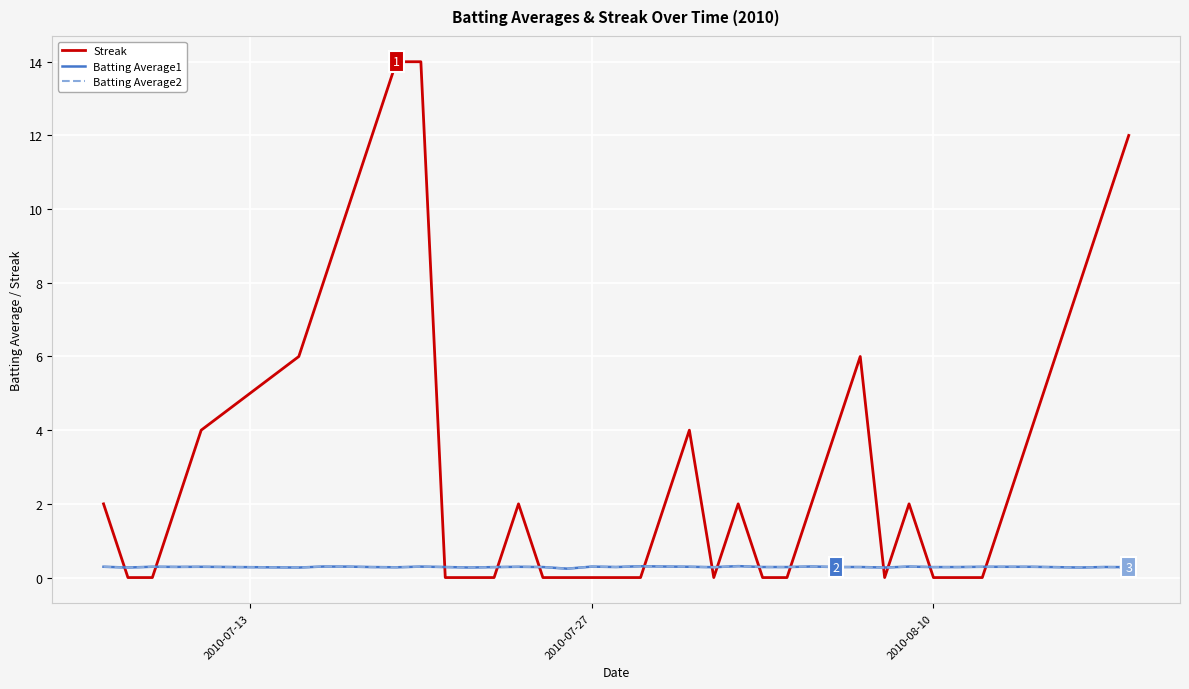

Which series ends up on top after the final intersection of Streak and Batting Average2?

Streak